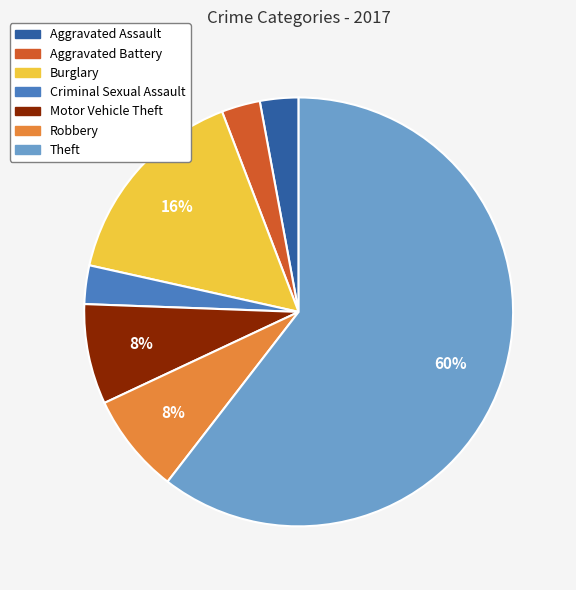

To the nearest percent, what is the average slice percentage?

14%